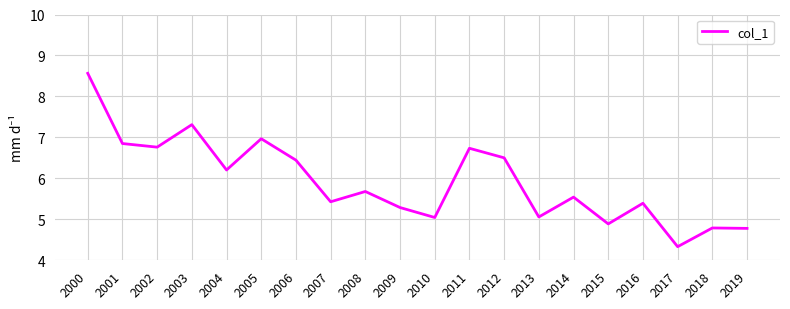

The chart shows a value of 8.0 at 2009. True or false?

False